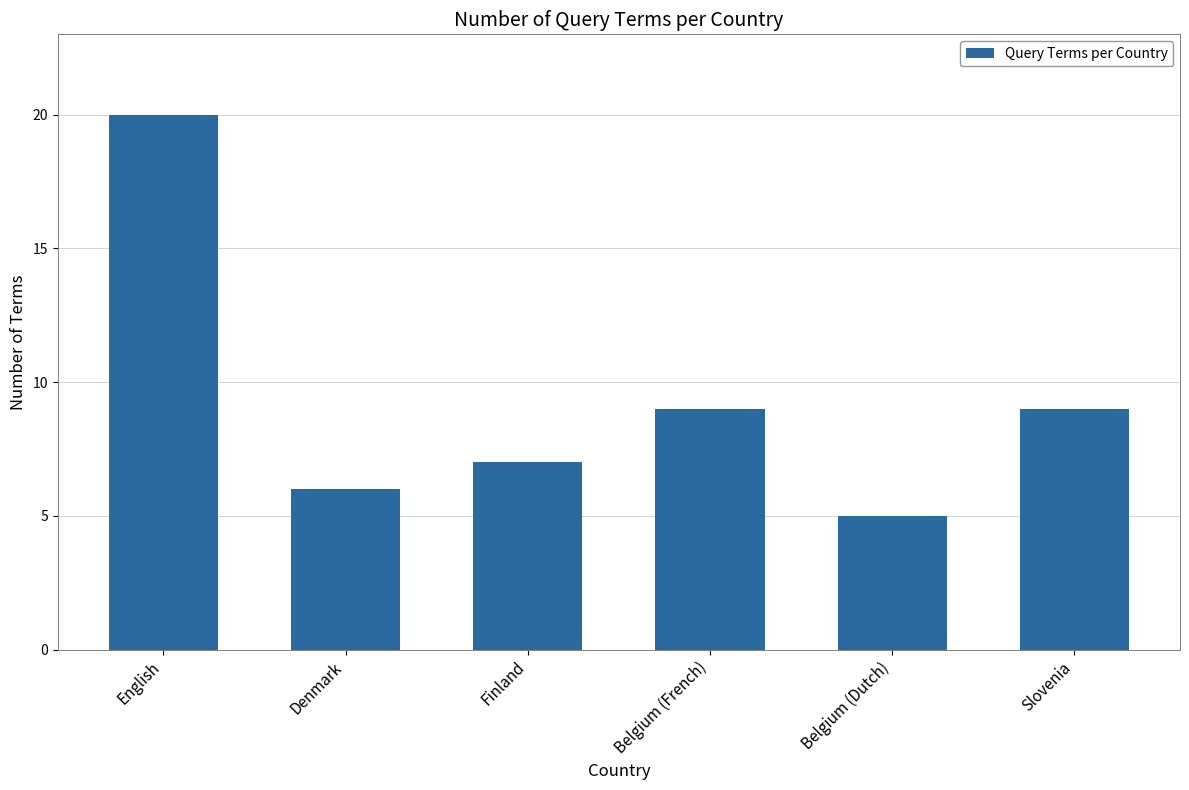

True or false: the data shows 4 at Finland.

False